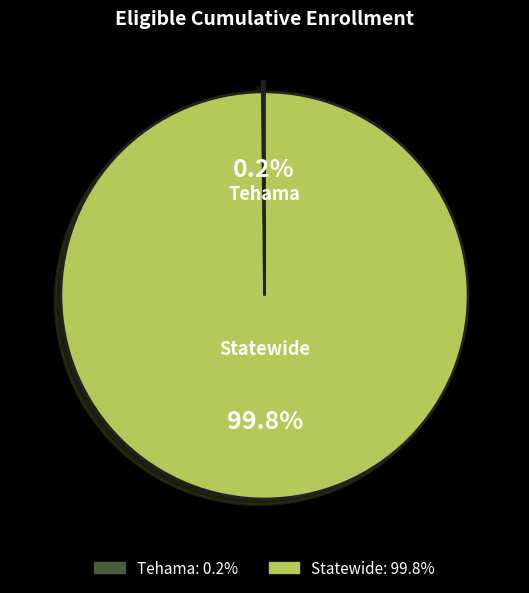

Which category accounts for the majority?

Statewide